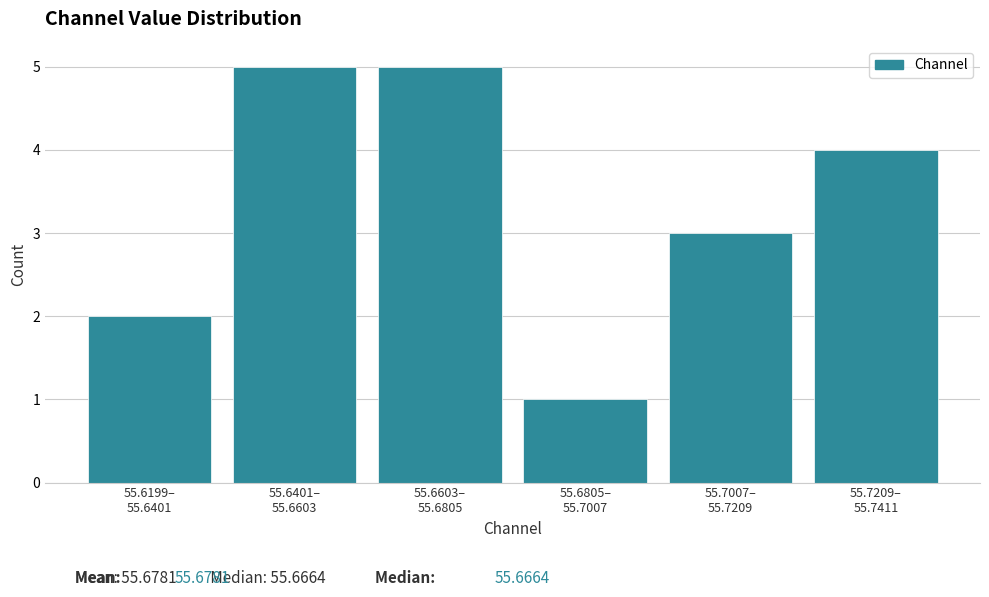

Reading left to right, extract all data points from this chart.

2	5	5	1	3	4